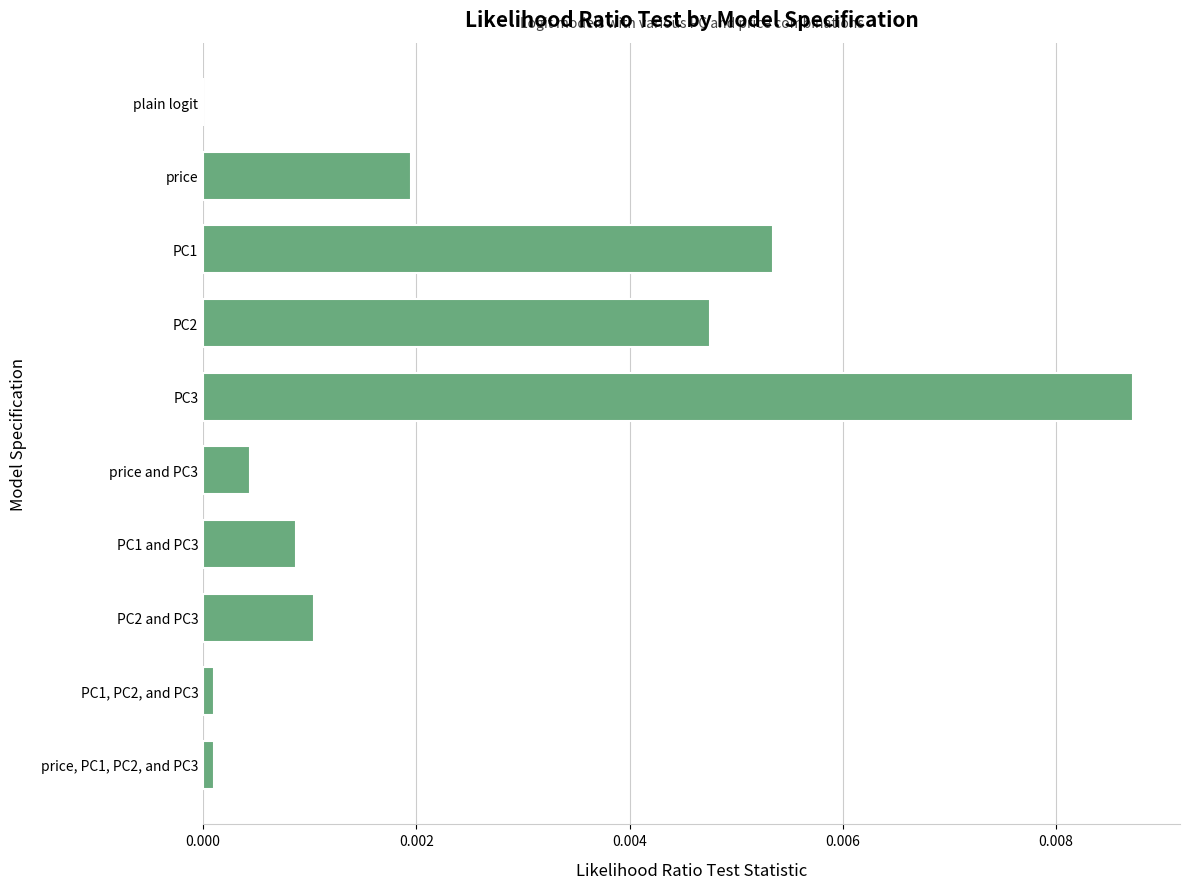

Which label corresponds to the largest value in the chart?

PC3